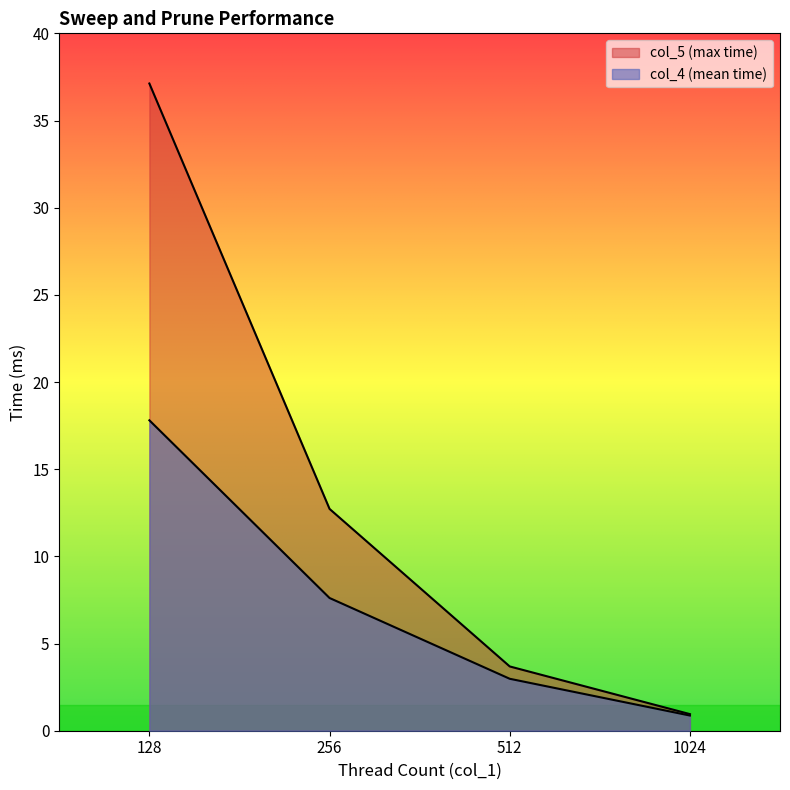

True or false: col_4 and col_5 cross at least once.

False